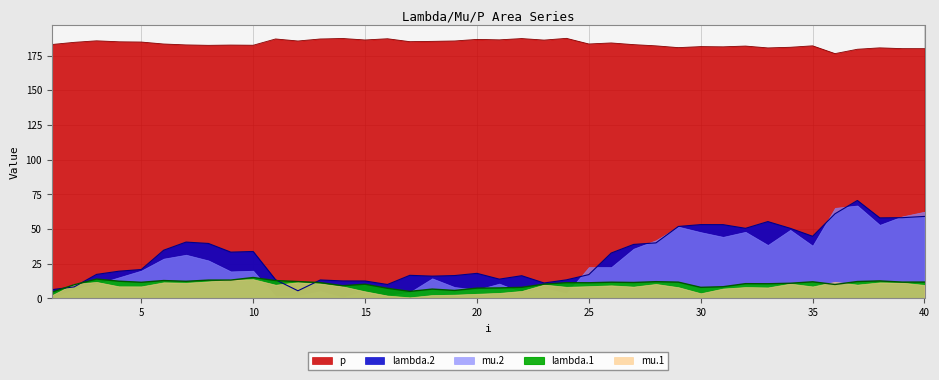

Where do lambda.1 and lambda.2 first cross each other?

1 and 2